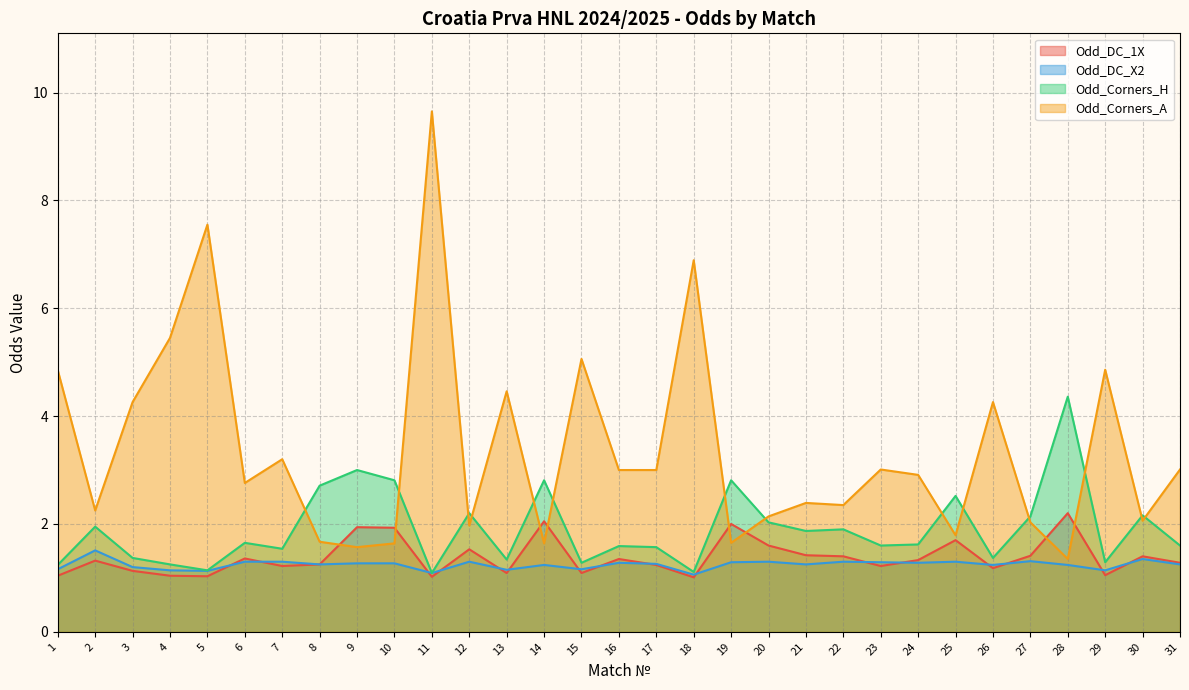

True or false: Odd_Corners_H and Odd_DC_X2 cross at least once.

False